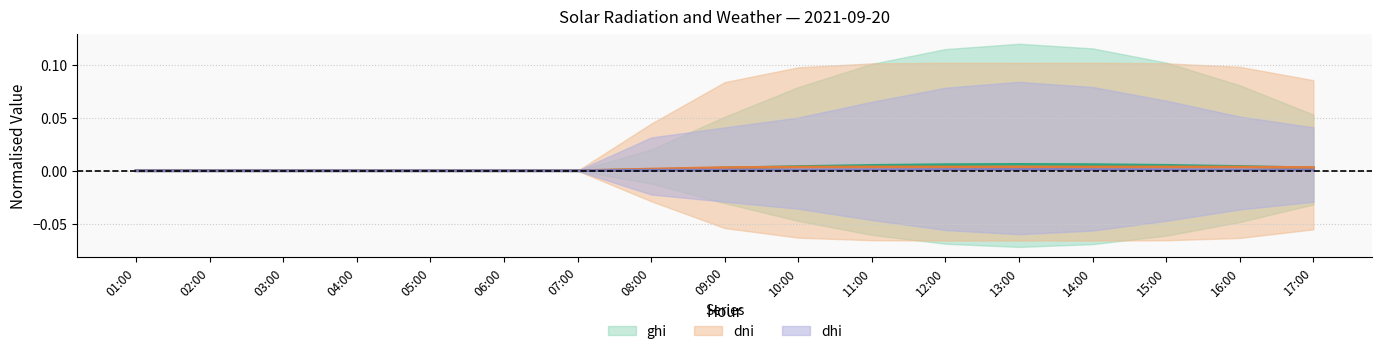

How many interior local peaks does the dni series have?

2